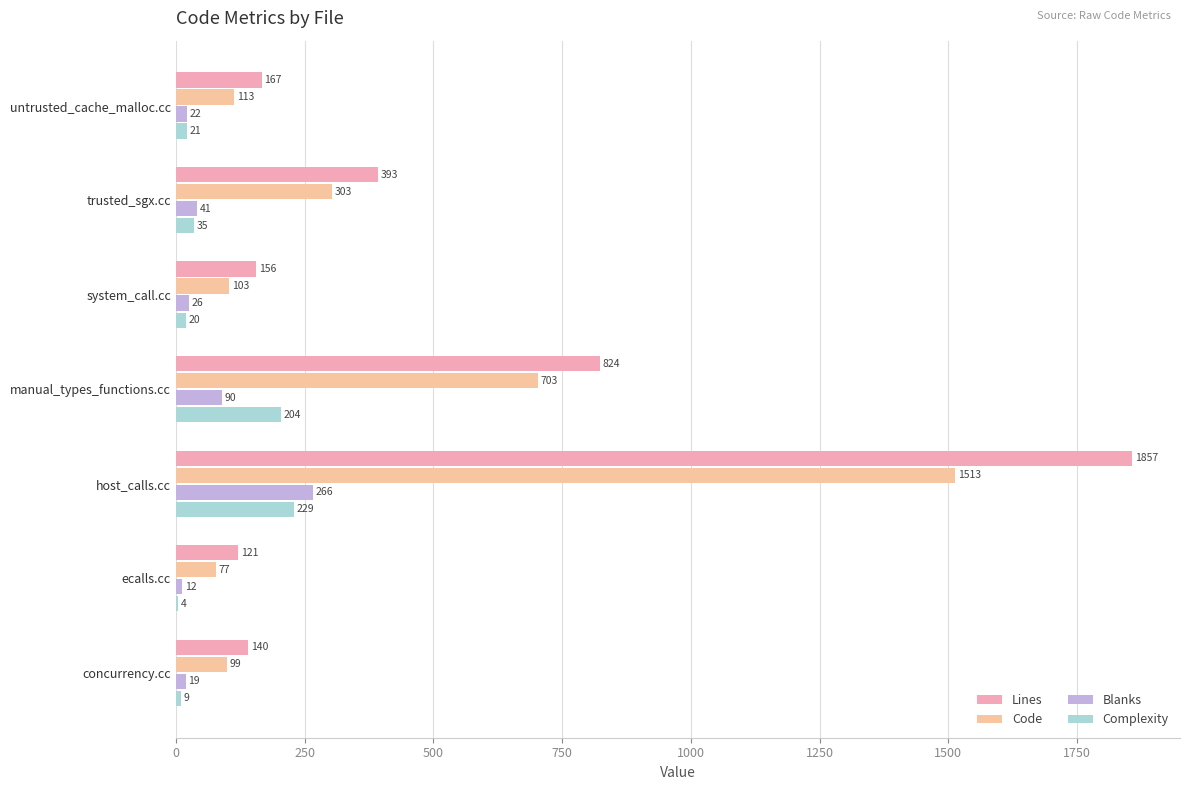

Count the number of categories in the chart.

7